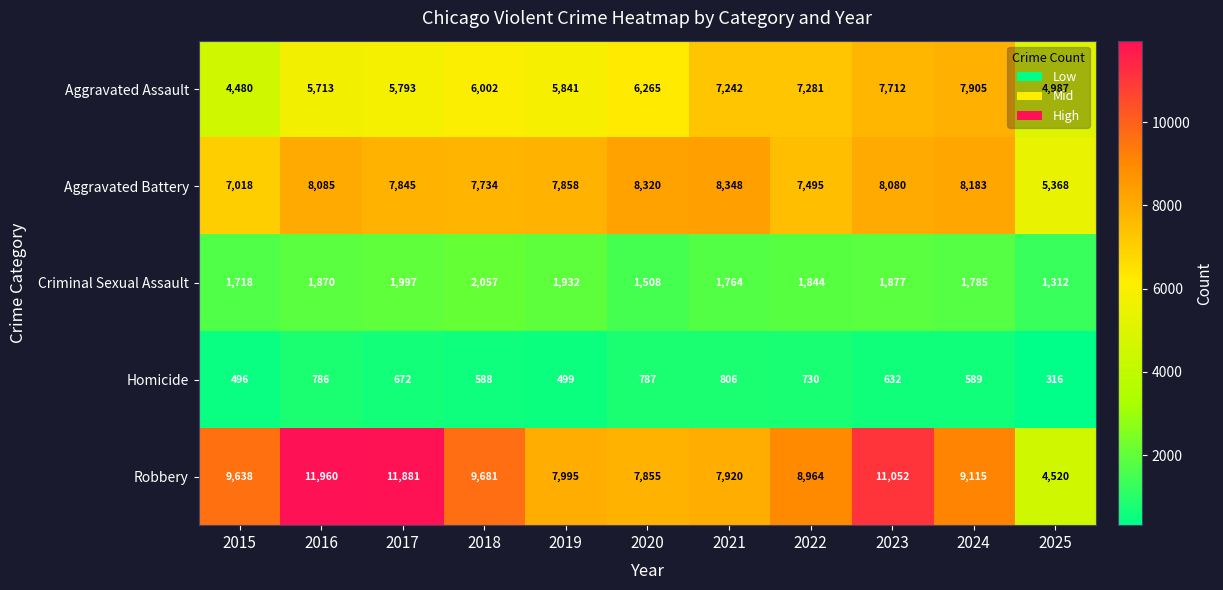

Which series has the widest spread of values?

Robbery